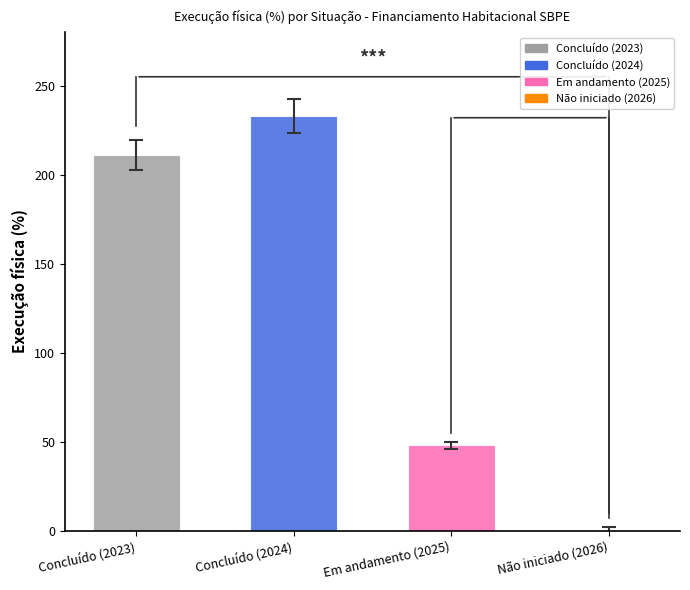

Which category has the highest value across all series?

Concluído (2024)